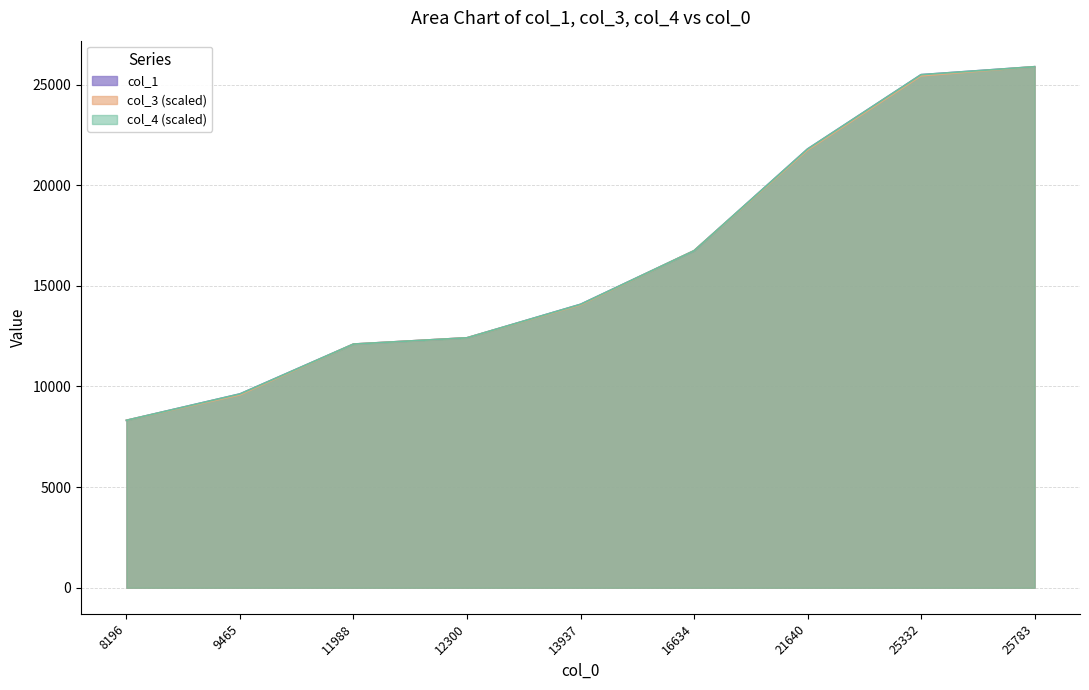

How many lines are shown in the chart?

3